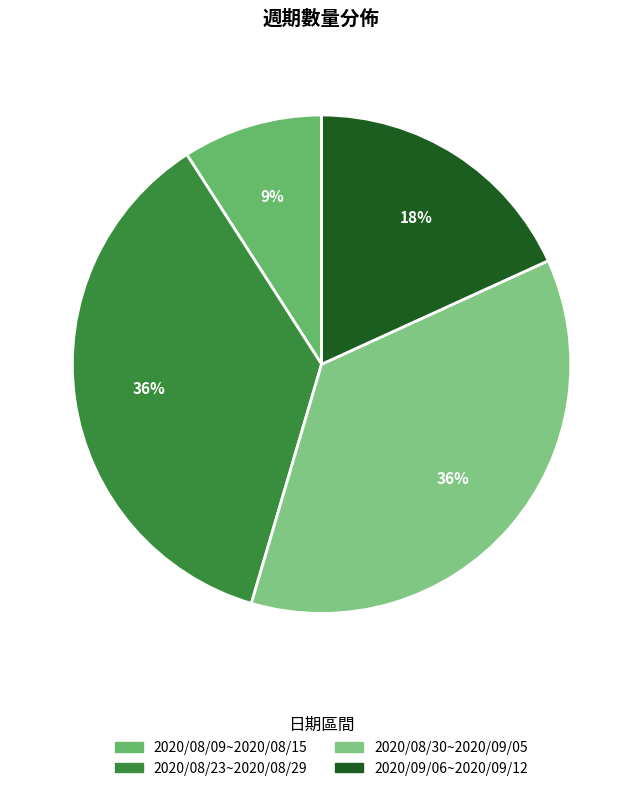

Which slice is the largest?

2020/08/23~2020/08/29